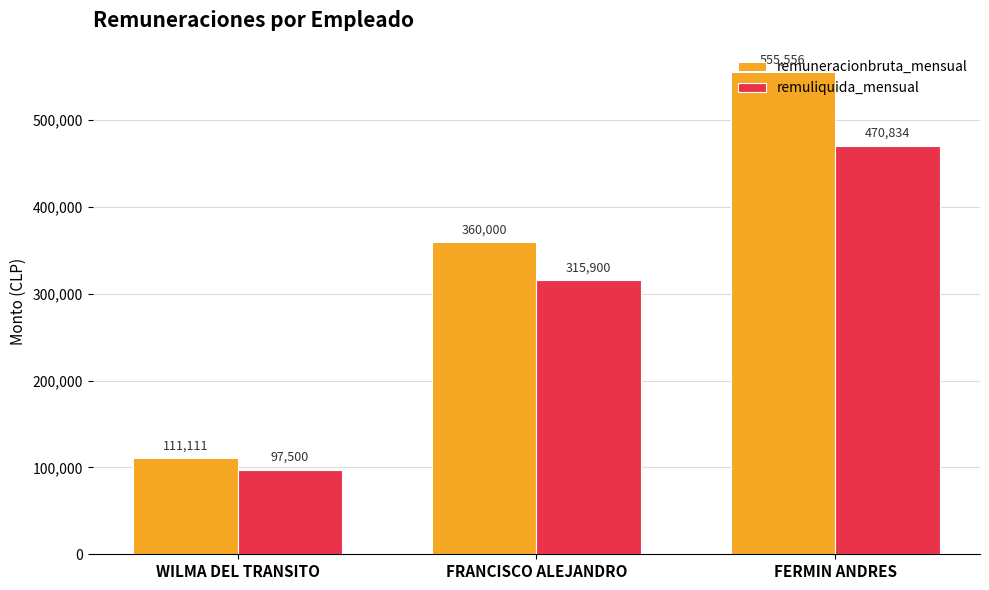

Rank the series by their maximum value, from highest to lowest.

remuneracionbruta_mensual, remuliquida_mensual